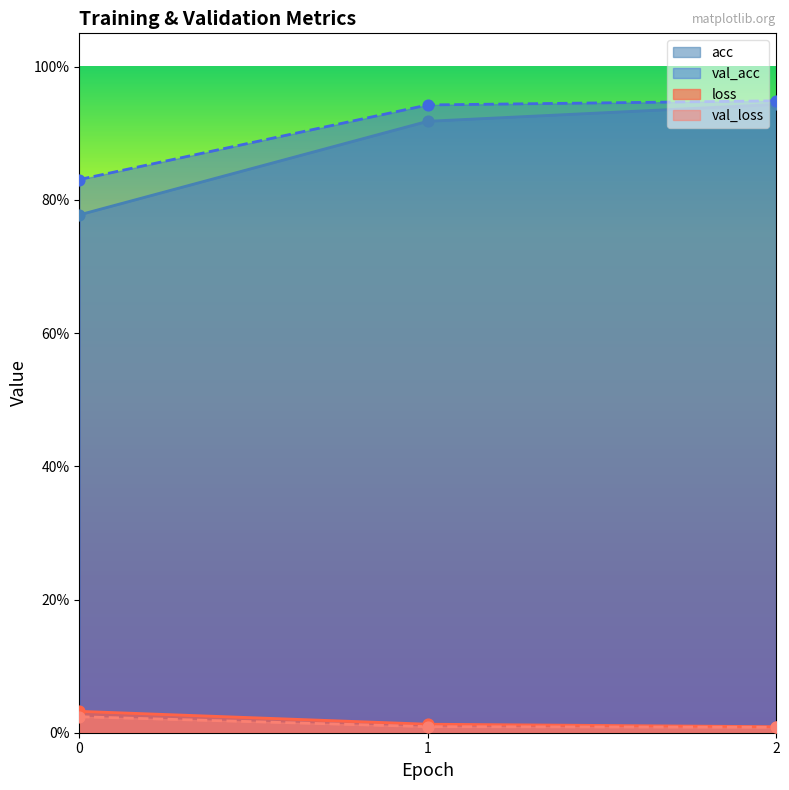

Which series has the widest spread of Y values?

acc